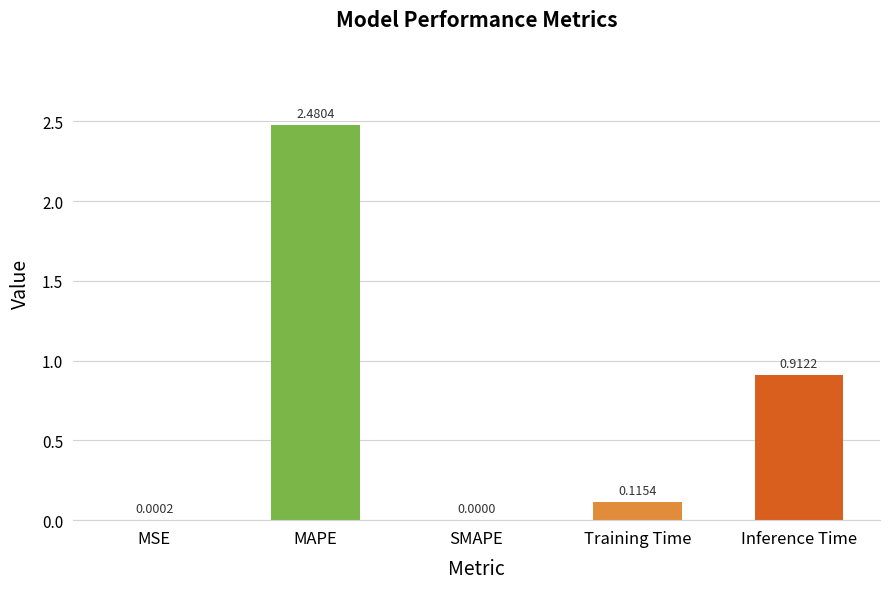

What is the average value?

0.7